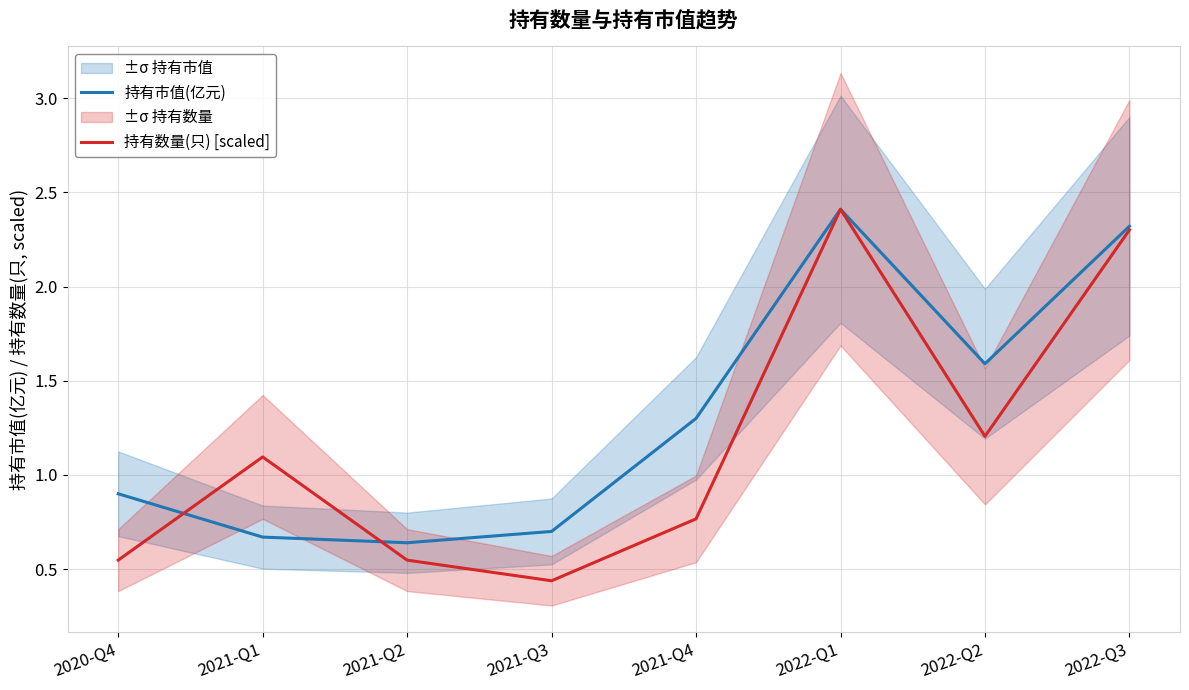

How many intersections are there between 持有数量(只) [scaled] and 持有市值(亿元)?

2